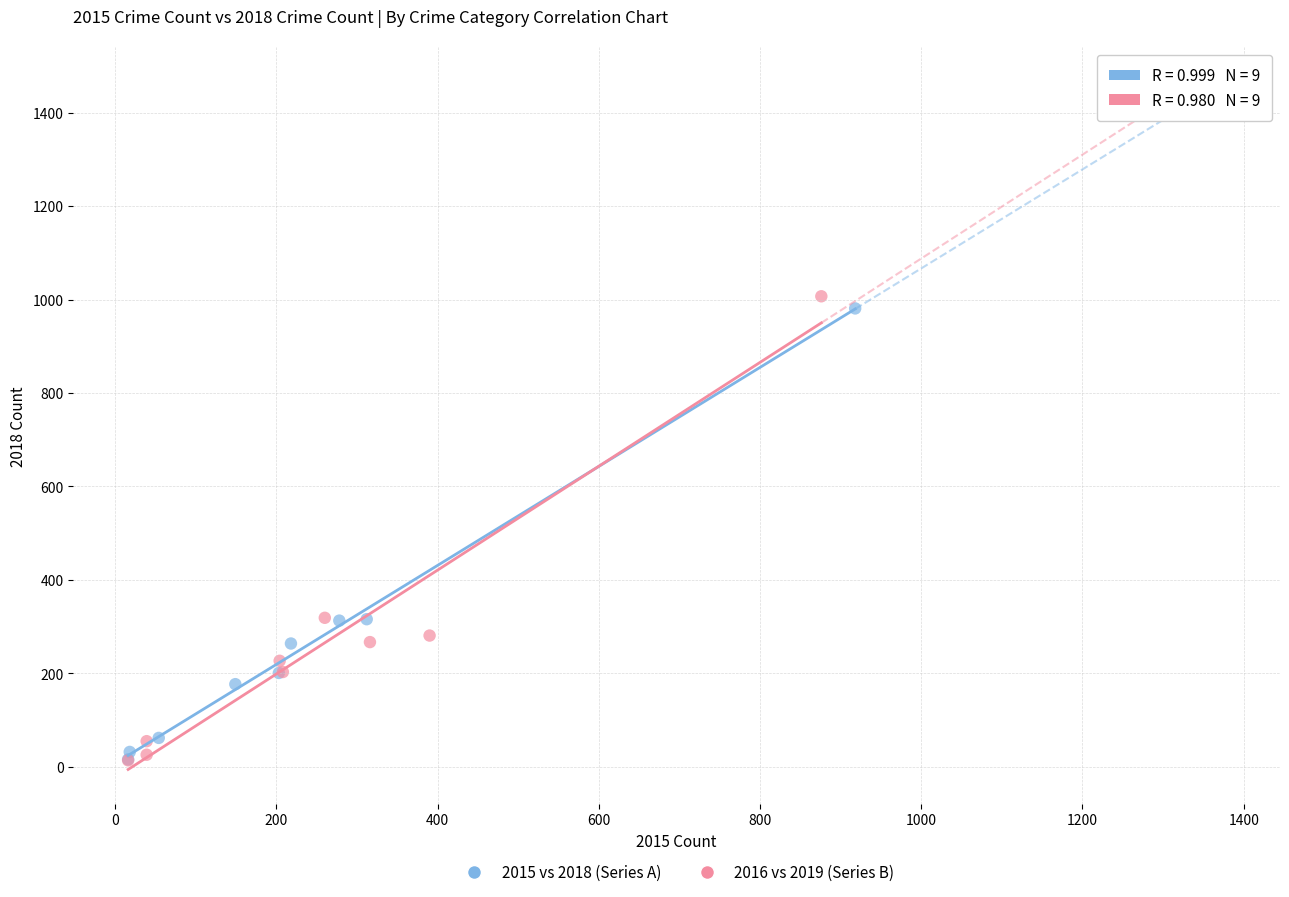

Which series has the largest Y range (max minus min)?

2016 vs 2019 (Series B)